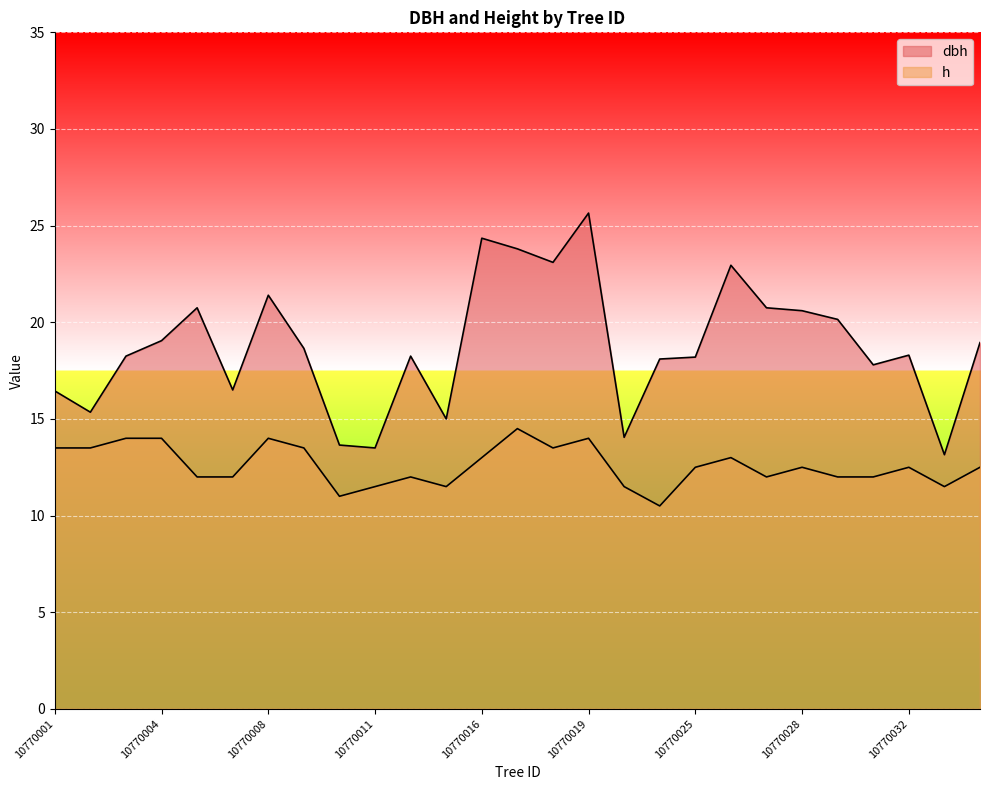

What is the difference between the maximum and second lowest values in the h series?

3.5